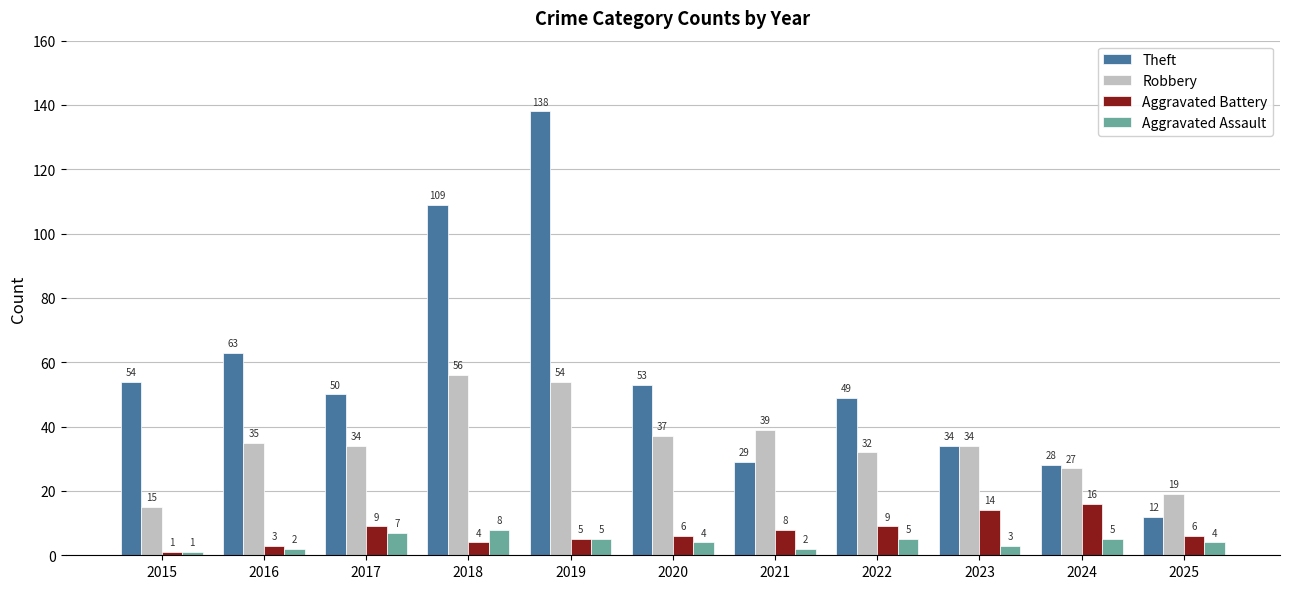

Reading left to right, list all the values displayed in this chart.

Theft: 2015=54	2016=63	2017=50	2018=109	2019=138	2020=53	2021=29	2022=49	2023=34	2024=28	2025=12
Robbery: 2015=15	2016=35	2017=34	2018=56	2019=54	2020=37	2021=39	2022=32	2023=34	2024=27	2025=19
Aggravated Battery: 2015=1	2016=3	2017=9	2018=4	2019=5	2020=6	2021=8	2022=9	2023=14	2024=16	2025=6
Aggravated Assault: 2015=1	2016=2	2017=7	2018=8	2019=5	2020=4	2021=2	2022=5	2023=3	2024=5	2025=4